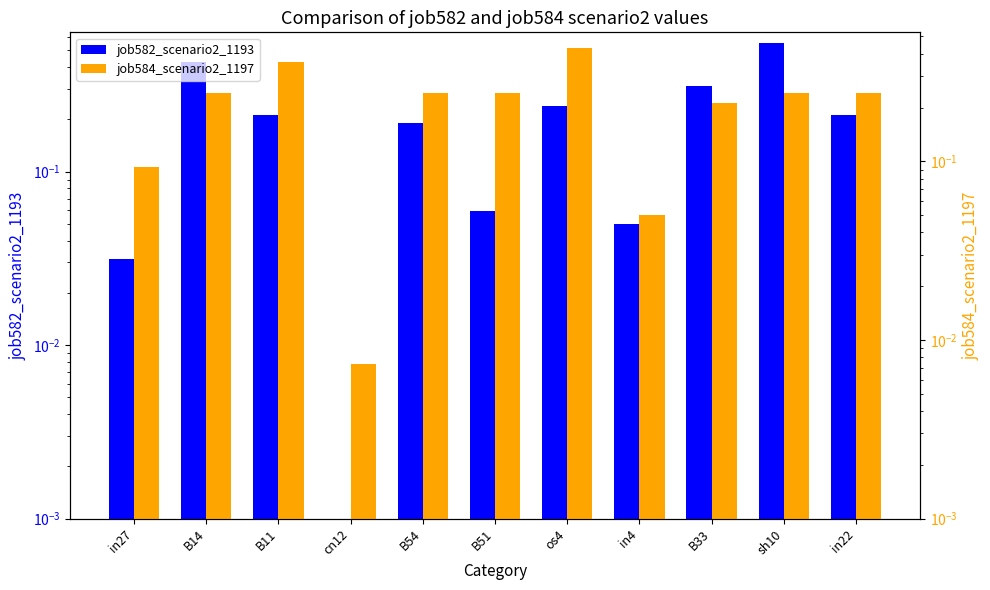

At which category does the chart reach its minimum across all series?

cn12